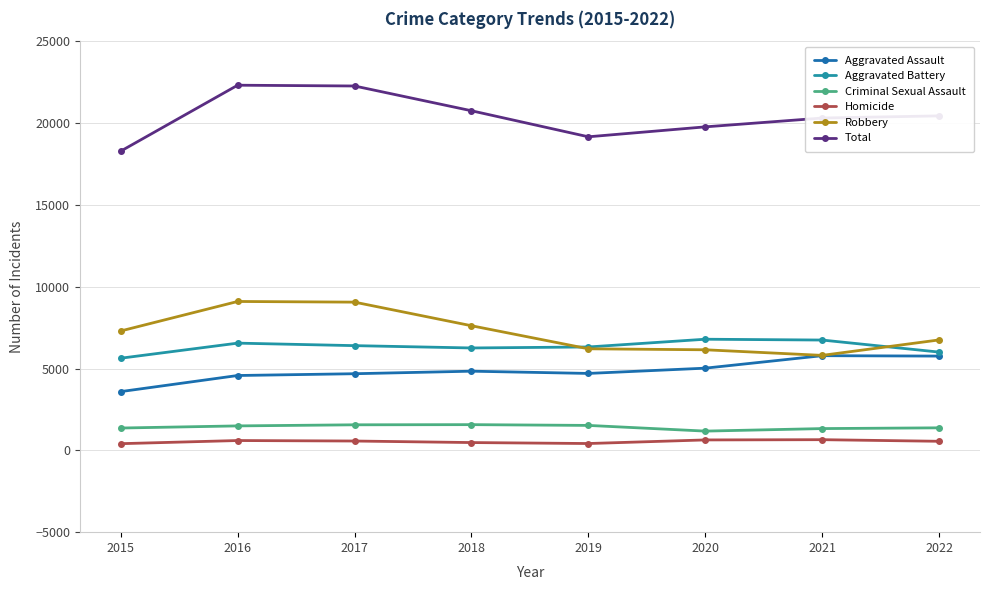

True or false: Aggravated Assault and Aggravated Battery intersect in this chart.

False